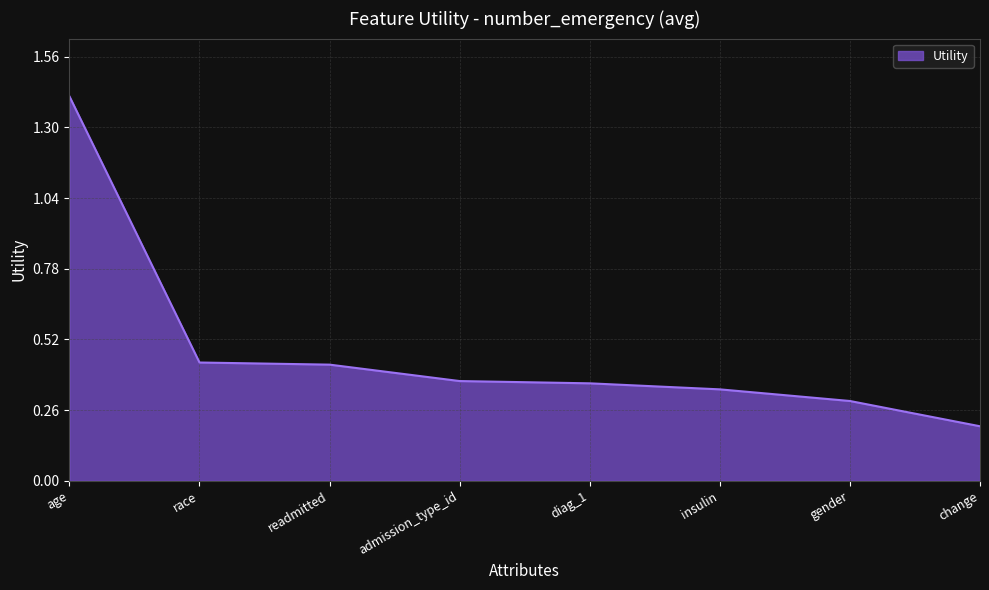

What position from the left is age?

1